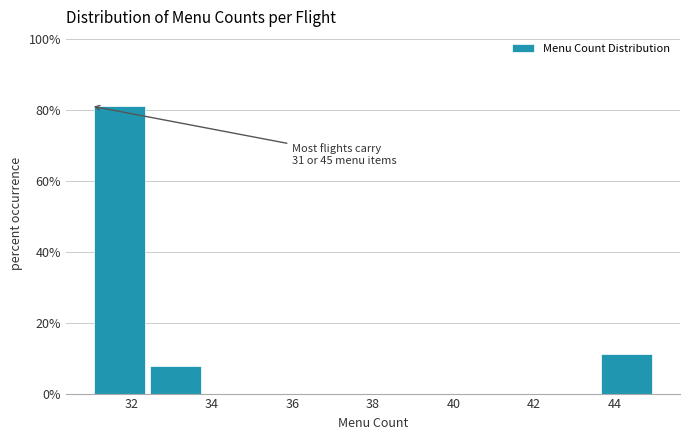

Which range on the x-axis has the tallest bar?

31.0 to 32.4